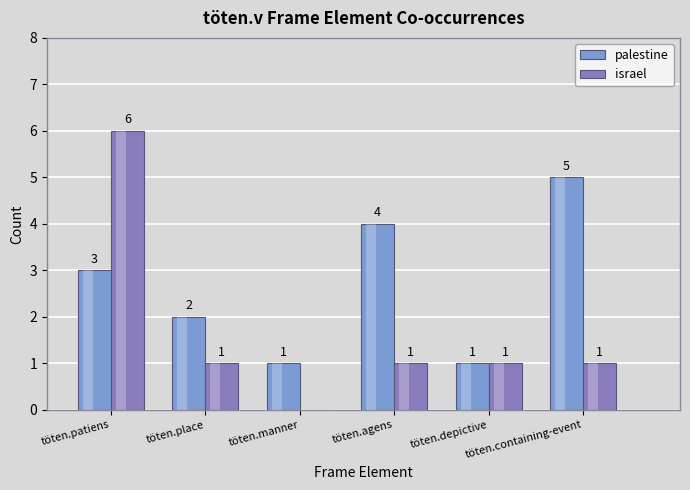

Which series changed the most between töten.patiens and töten.depictive?

israel